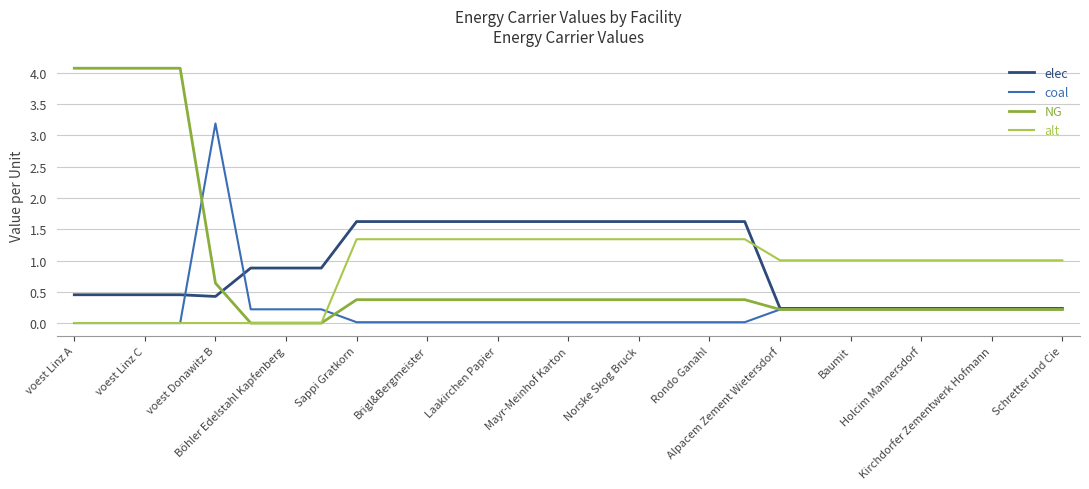

Which series has the largest range (max minus min)?

NG